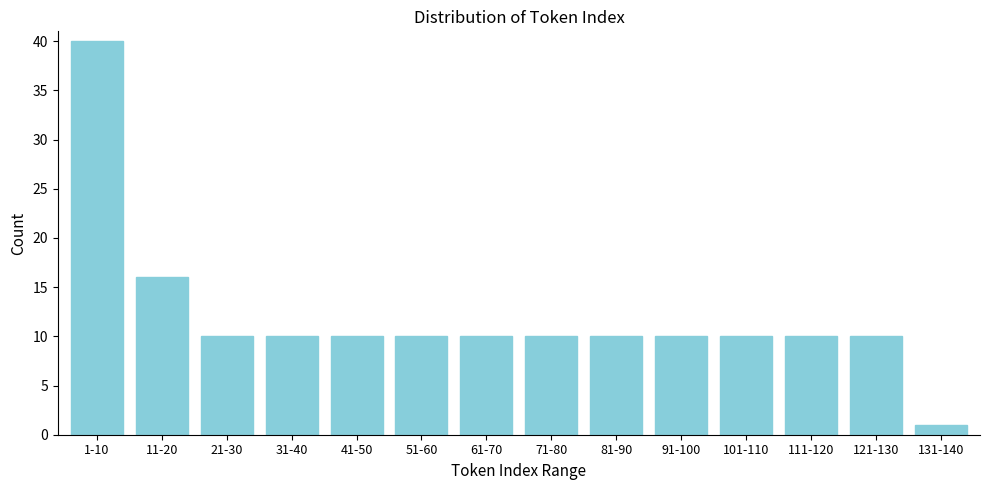

Reading left to right, list all the values displayed in this chart.

40	16	10	10	10	10	10	10	10	10	10	10	10	1